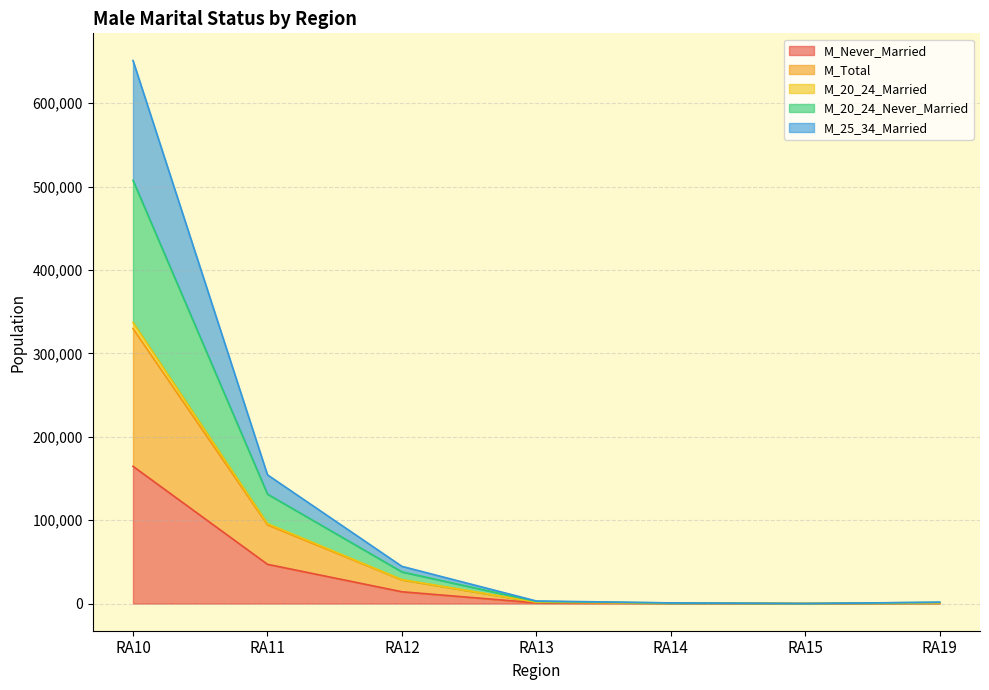

How many values in the M_25_34_Married series exceed 1778?

3